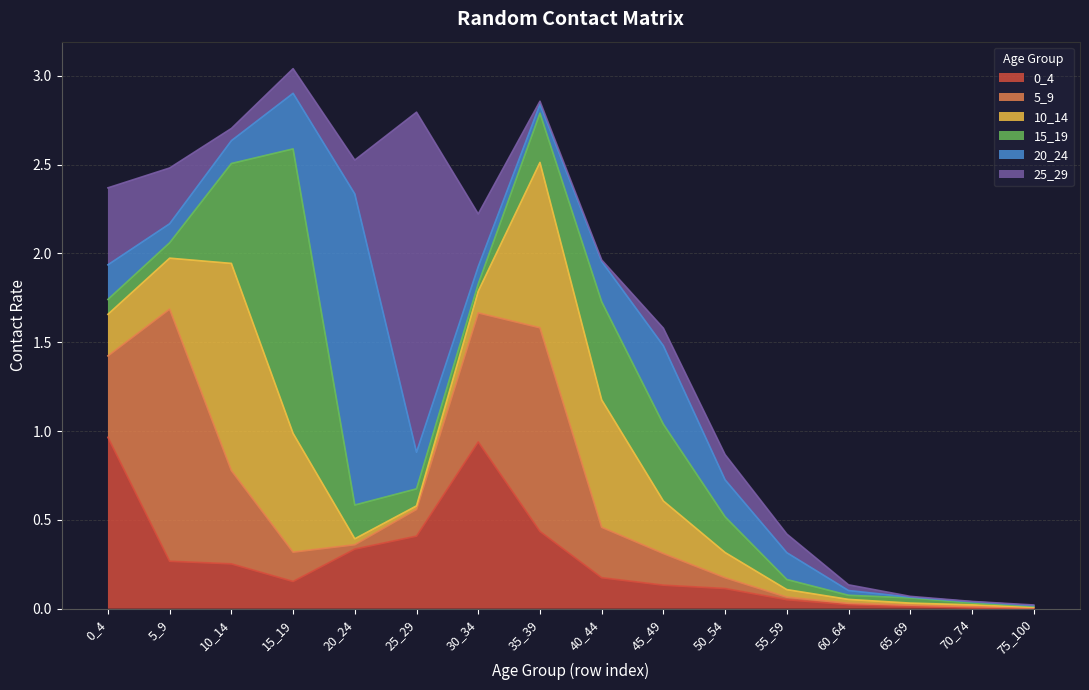

Rank the series by their maximum value, from lowest to highest.

0_4, 10_14, 5_9, 15_19, 20_24, 25_29